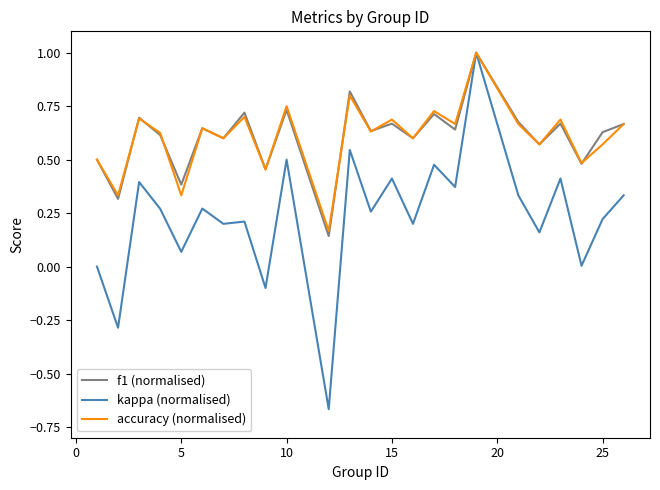

How many interior local valleys does the accuracy (normalised) series have?

10